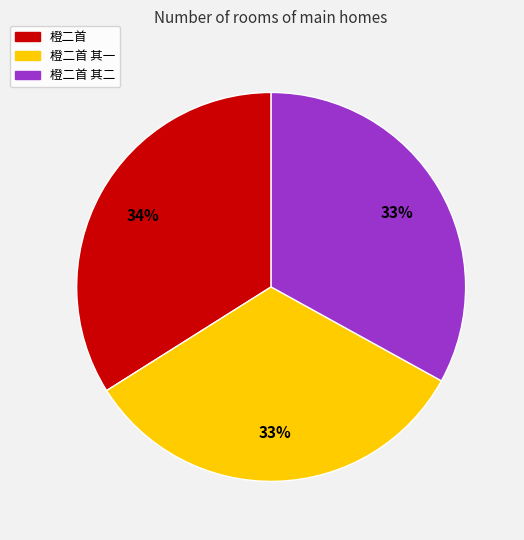

Which category has the biggest portion of the pie?

橙二首